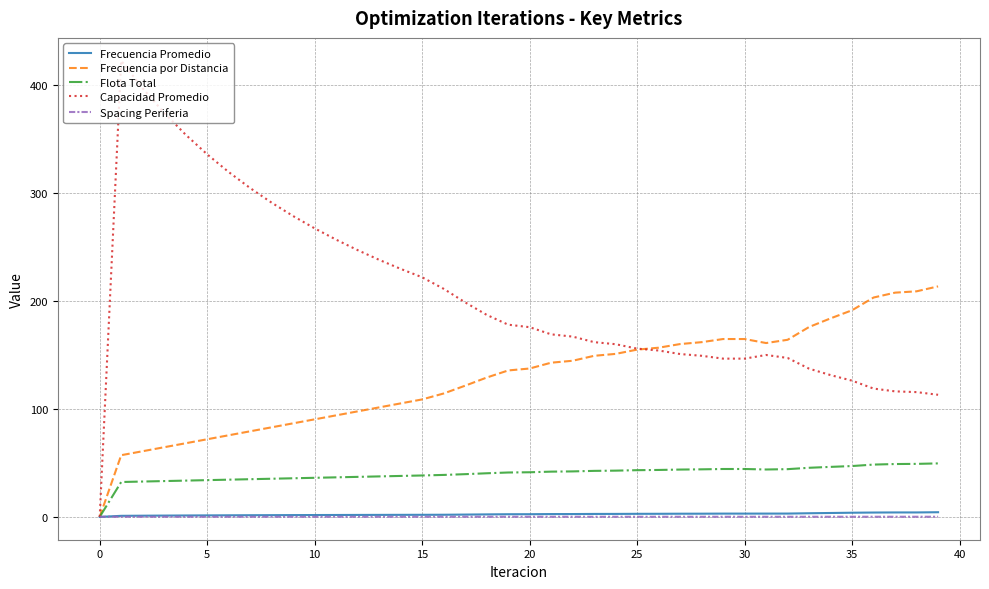

What is the maximum value shown in the chart?

422.8